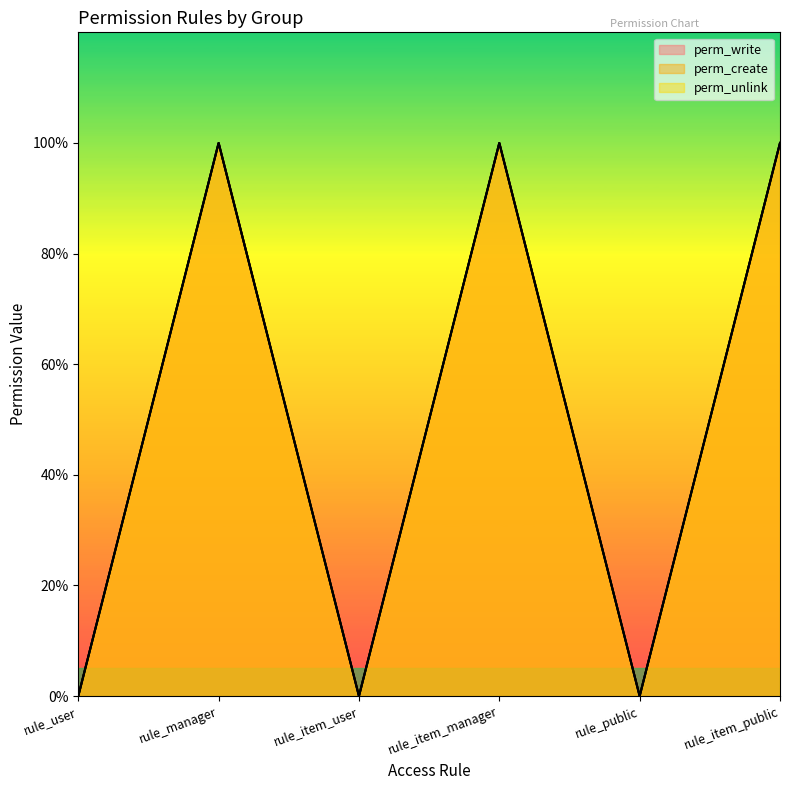

At which label does perm_unlink reach its minimum?

rule_user